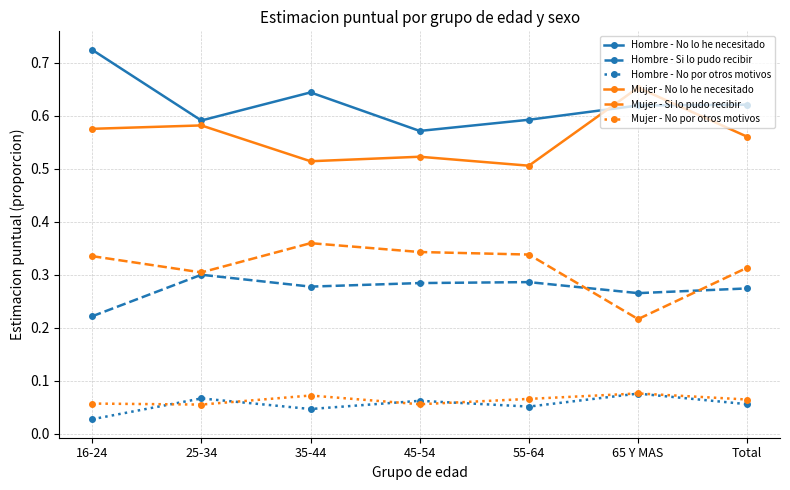

Between 55-64 and 65 Y MAS, which series saw the biggest shift?

Mujer - No lo he necesitado